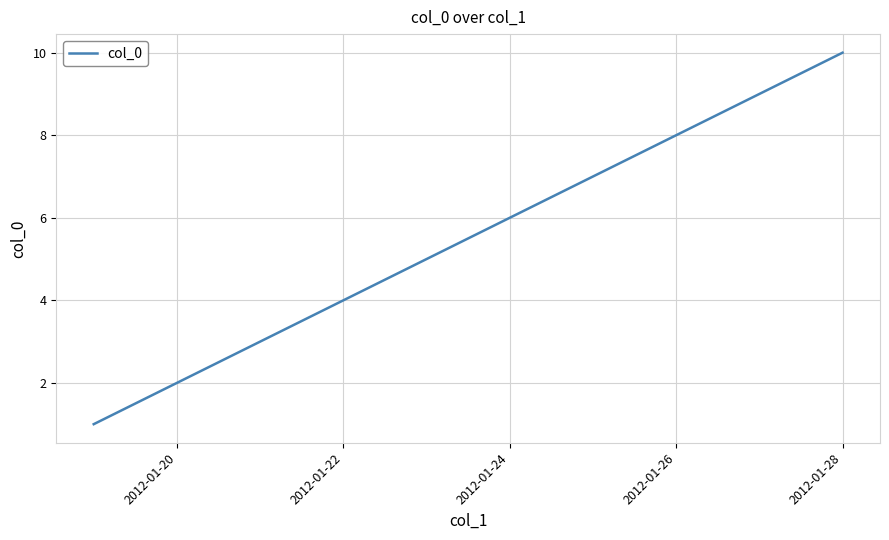

What is the greatest value displayed?

10